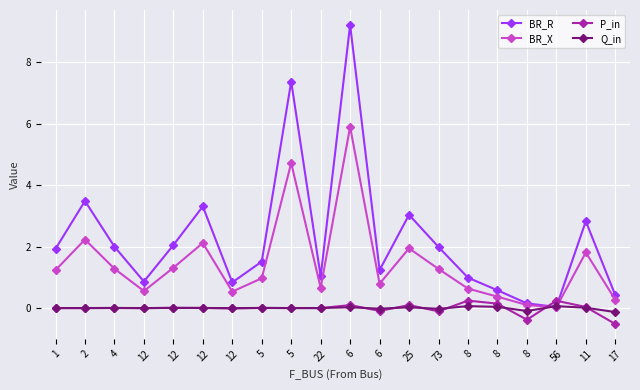

What is the total value across all series at 73?

3.1